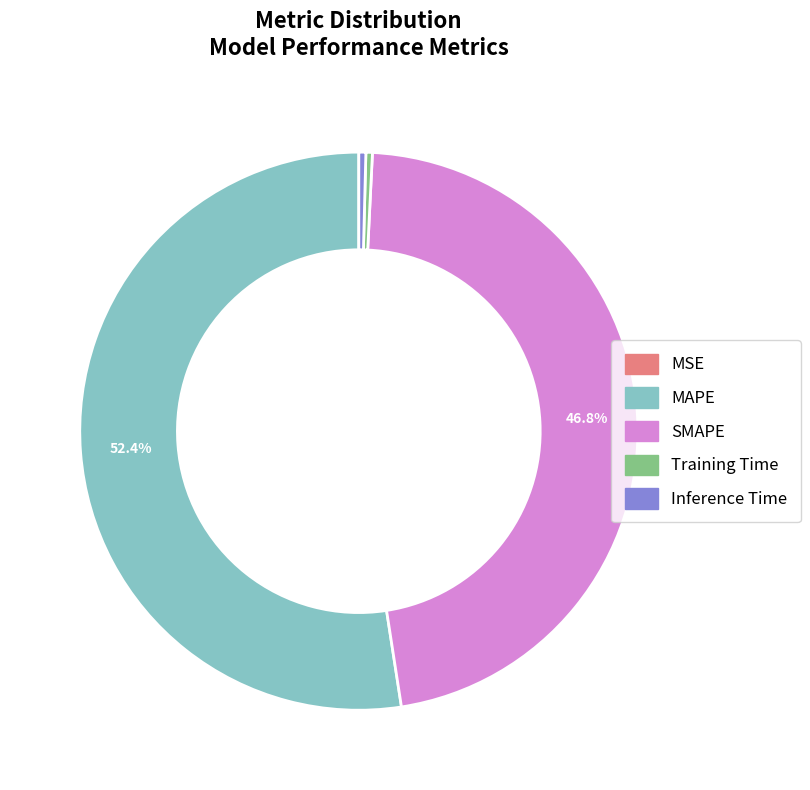

Is there a majority slice in this chart?

Yes